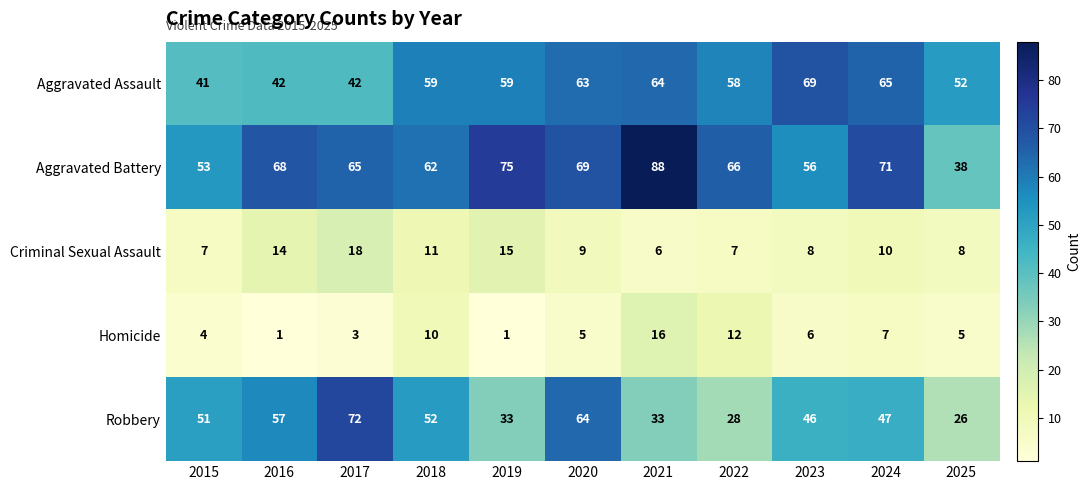

How many categories are shown in the chart?

11